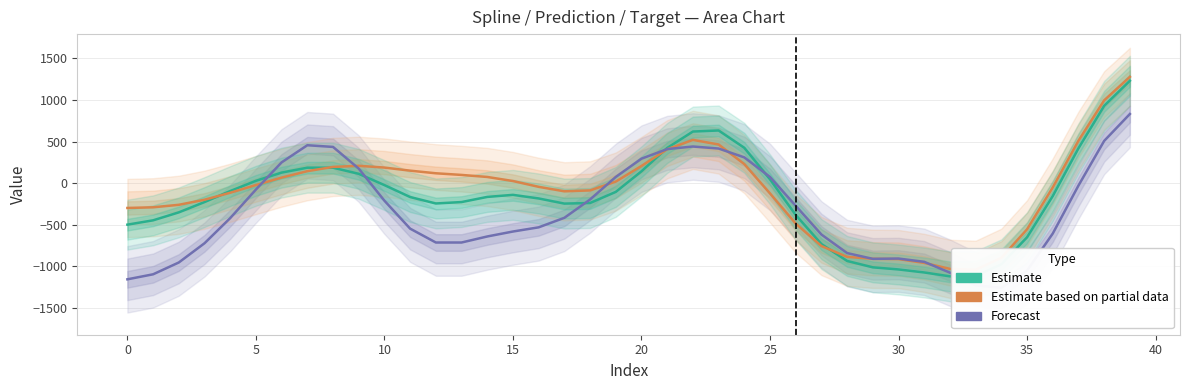

What is the greatest value displayed?

1278.0